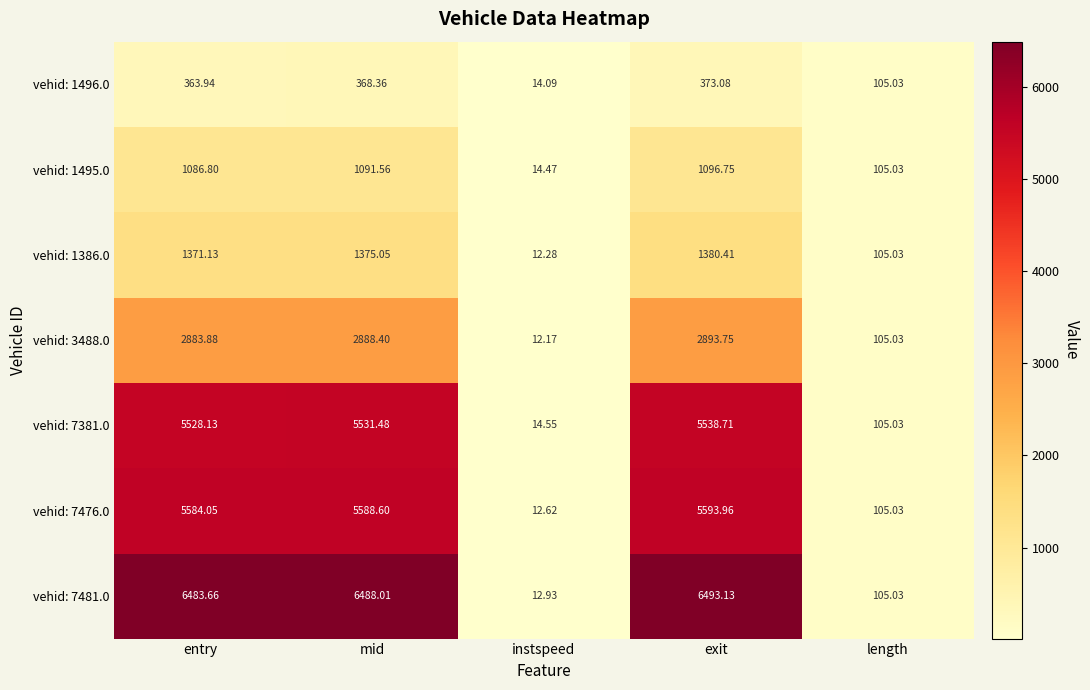

Which series changed the most between instspeed and length?

vehid: 3488.0